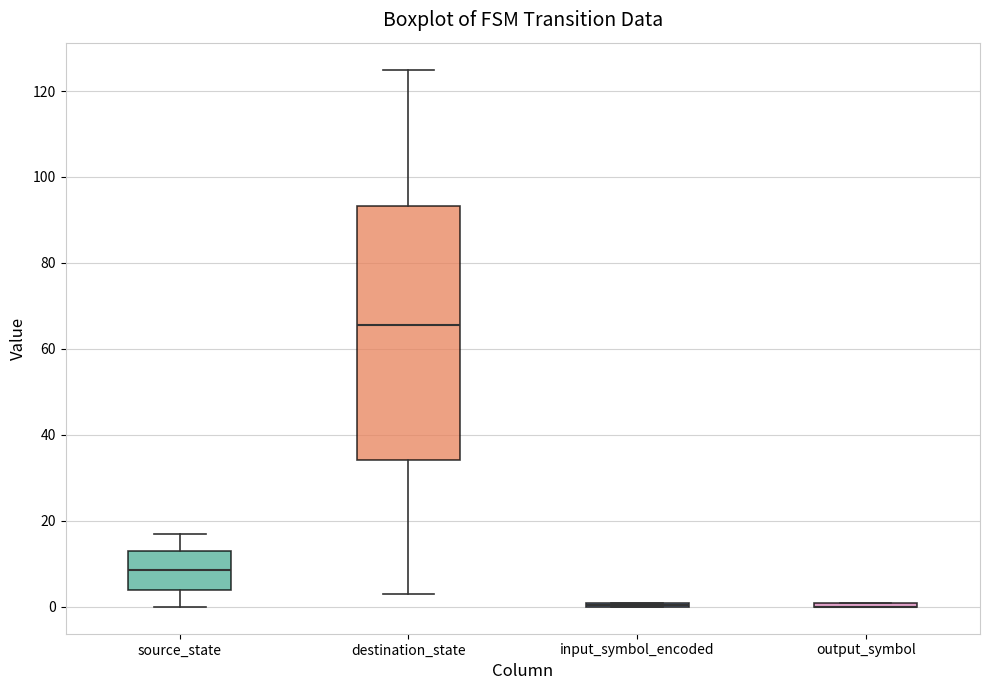

Comparing the boxes themselves (not the whiskers), which one is the tallest?

destination_state